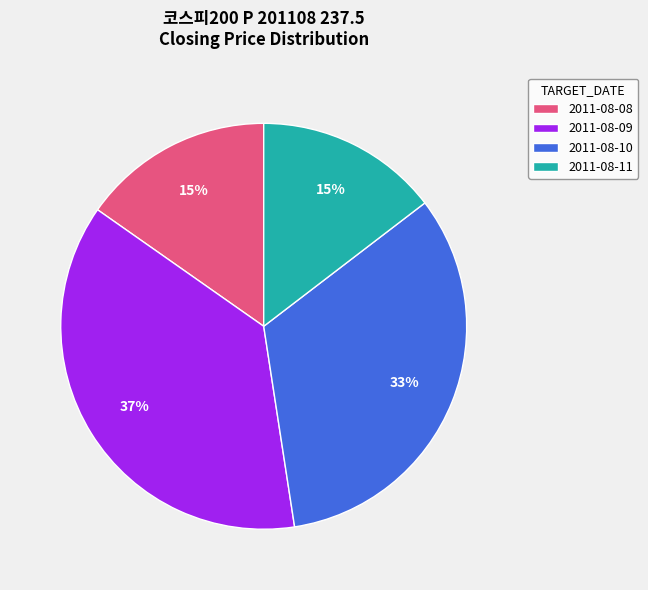

To the nearest percent, what percentage of the pie is 2011-08-08?

15%